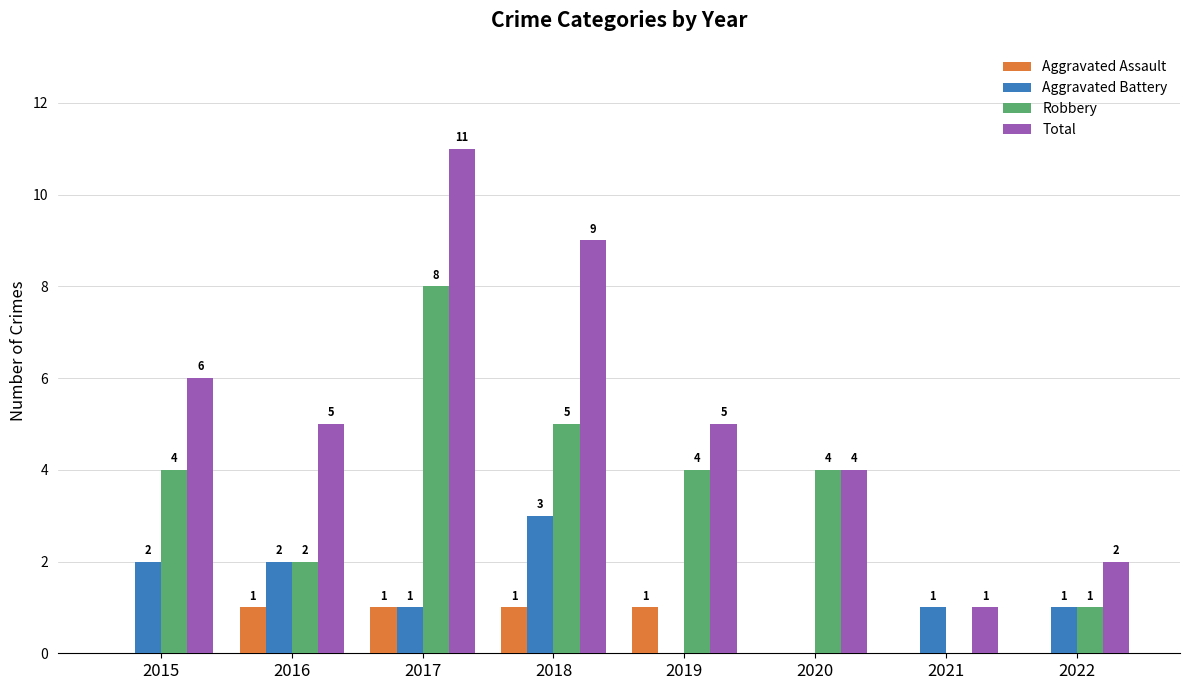

The Aggravated Assault series shows 1 at 2018. True or false?

True